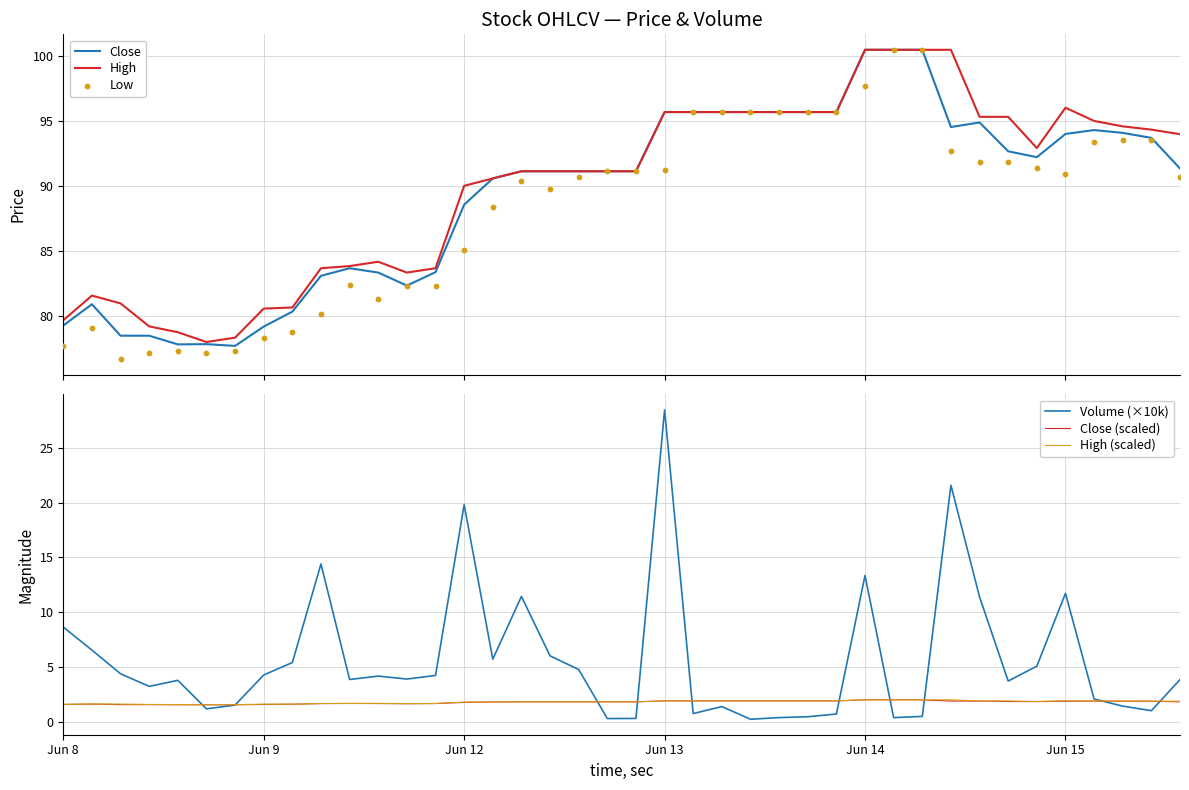

Which series contains the highest Y value?

Close